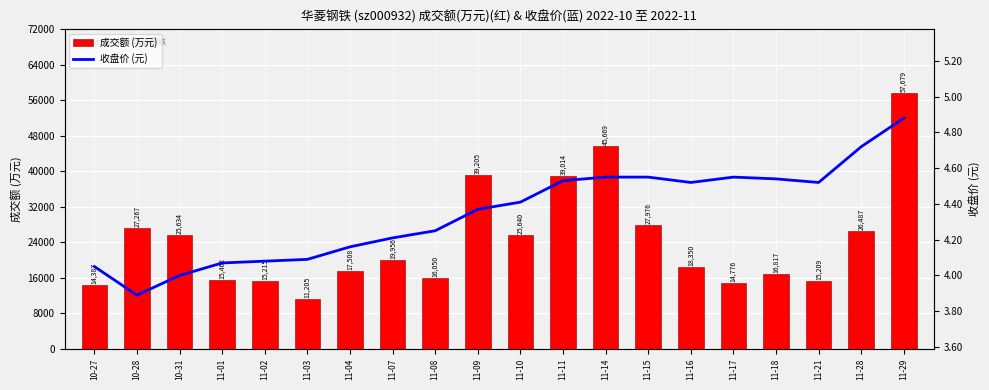

Rank the categories by 成交额 (万元) value from highest to lowest.

11-29, 11-14, 11-09, 11-11, 11-15, 10-28, 11-28, 11-10, 10-31, 11-07, 11-16, 11-04, 11-18, 11-08, 11-01, 11-02, 11-21, 11-17, 10-27, 11-03